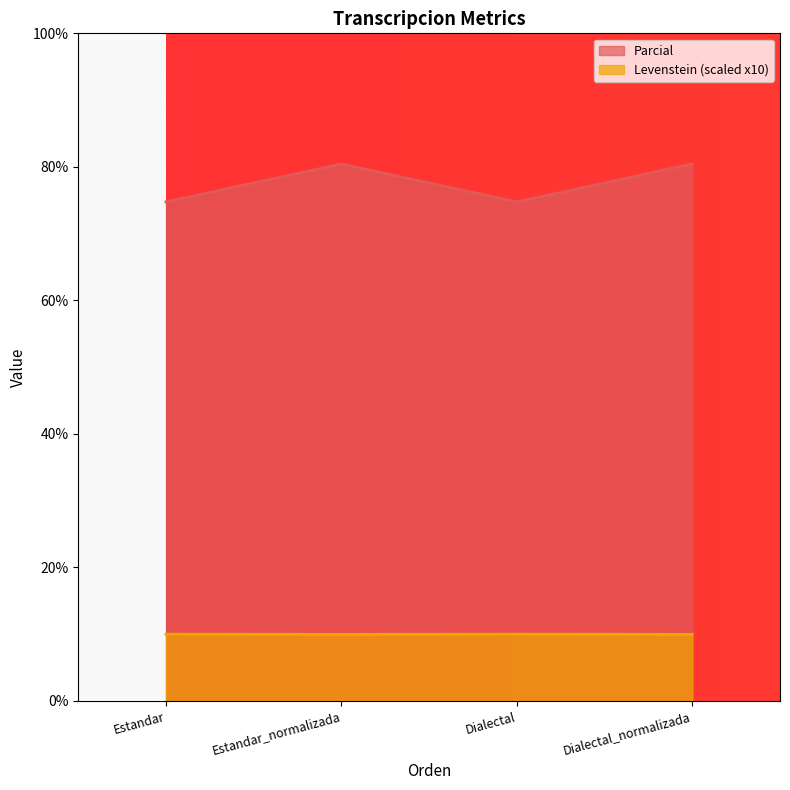

True or false: Parcial and Levenstein cross at least once.

False